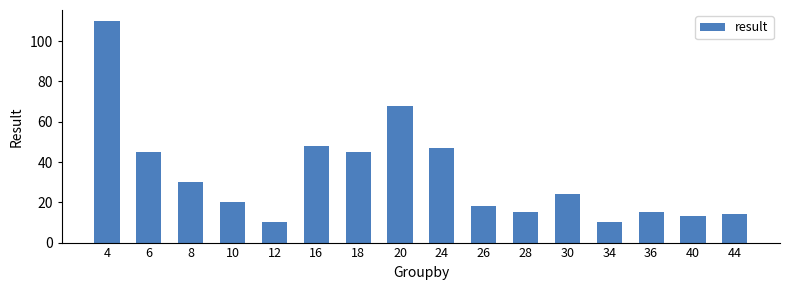

What is the average value?

33